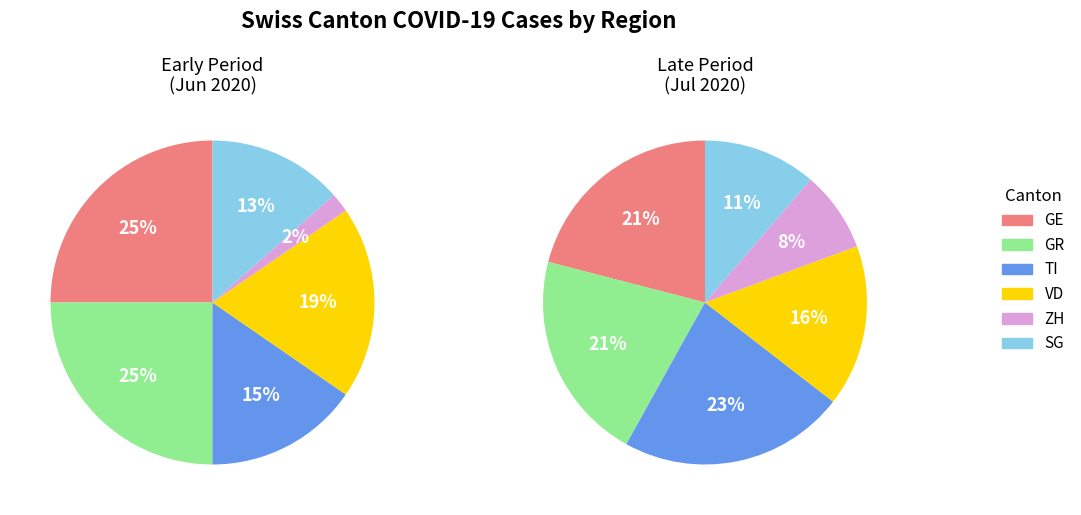

How many segments does this pie chart have?

6